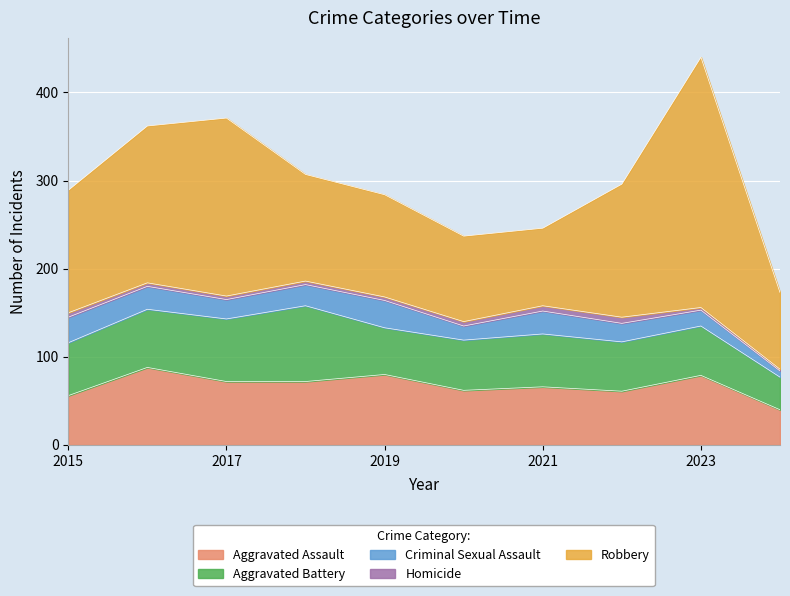

How many interior local peaks does the Aggravated Assault series have?

4